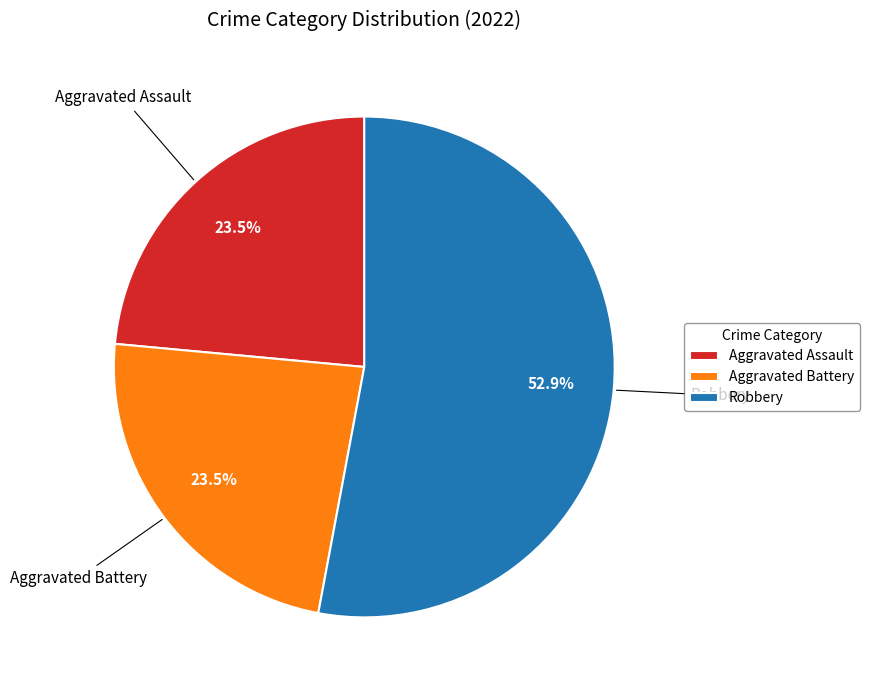

Is there a majority slice in this chart?

Yes